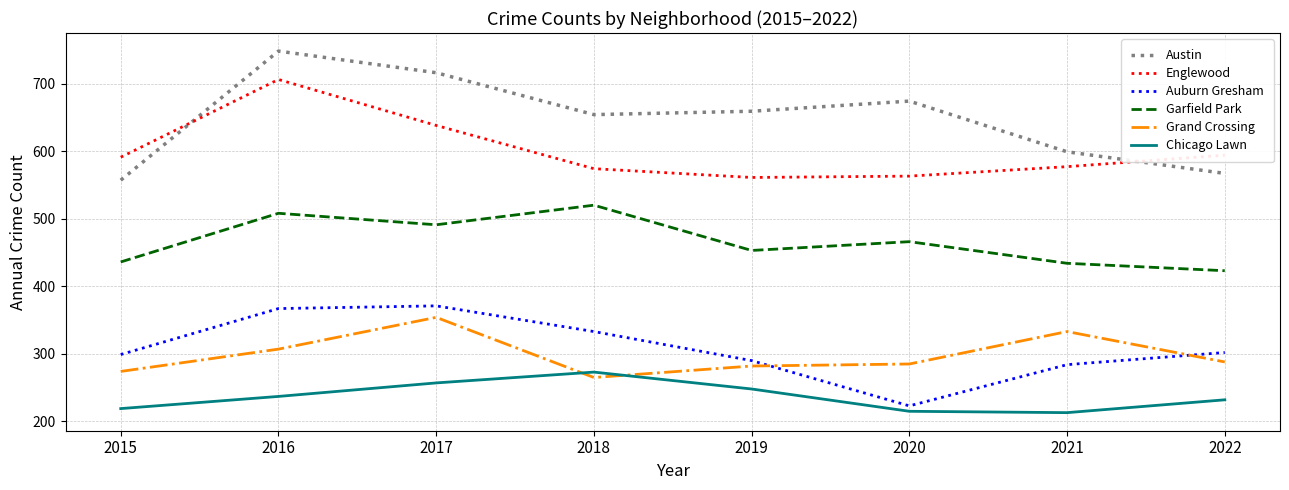

List the series in order of their peak value, lowest first.

Chicago Lawn, Grand Crossing, Auburn Gresham, Garfield Park, Englewood, Austin